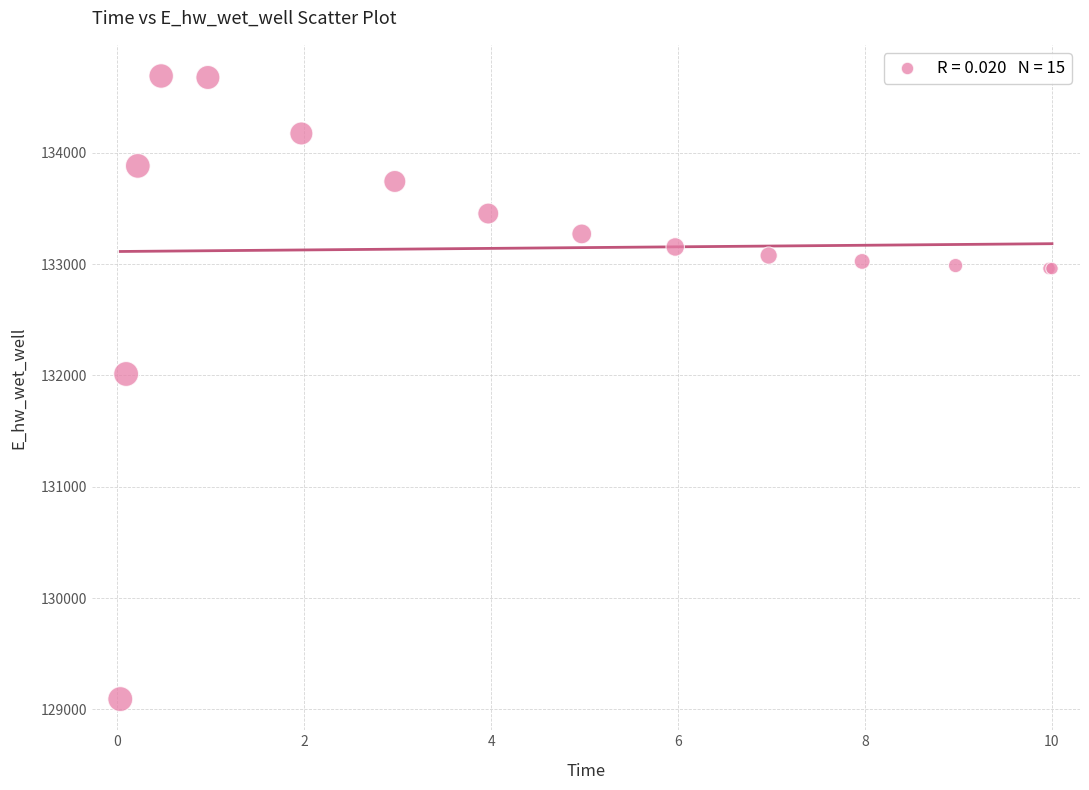

What Y value in the scatter plot is closest to 131891?

132013.3